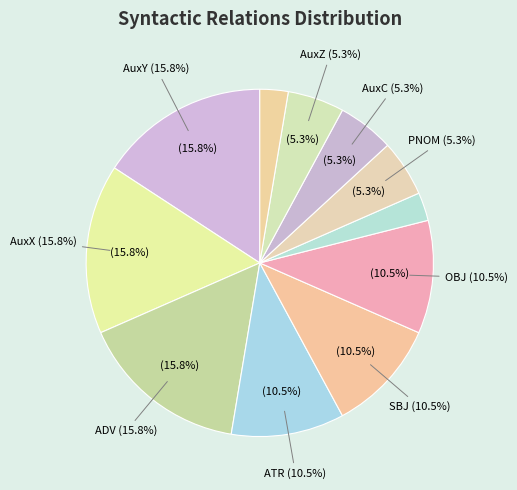

Rank the categories by value from lowest to highest.

PRED, AuxK, PNOM, AuxC, AuxZ, ATR, SBJ, OBJ, AuxY, AuxX, ADV